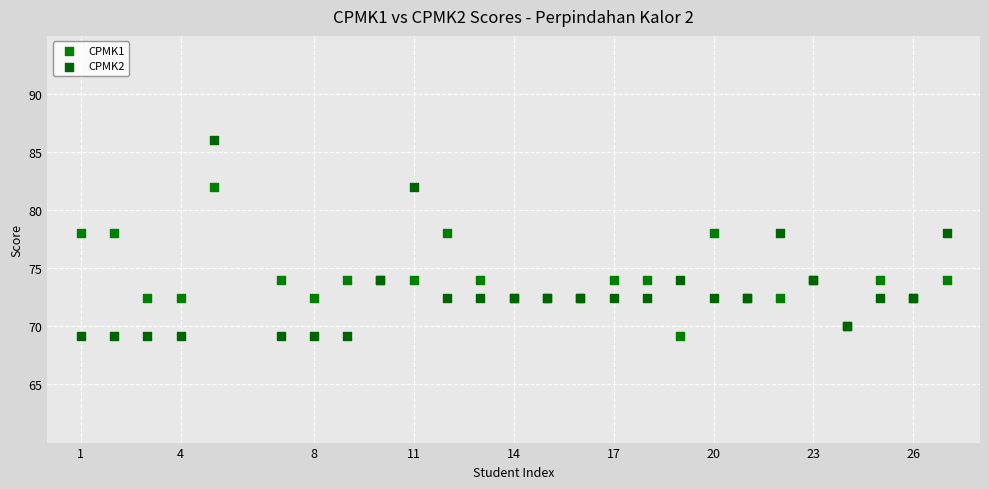

What is the X range (max minus min) for the scatter plot?

26.0